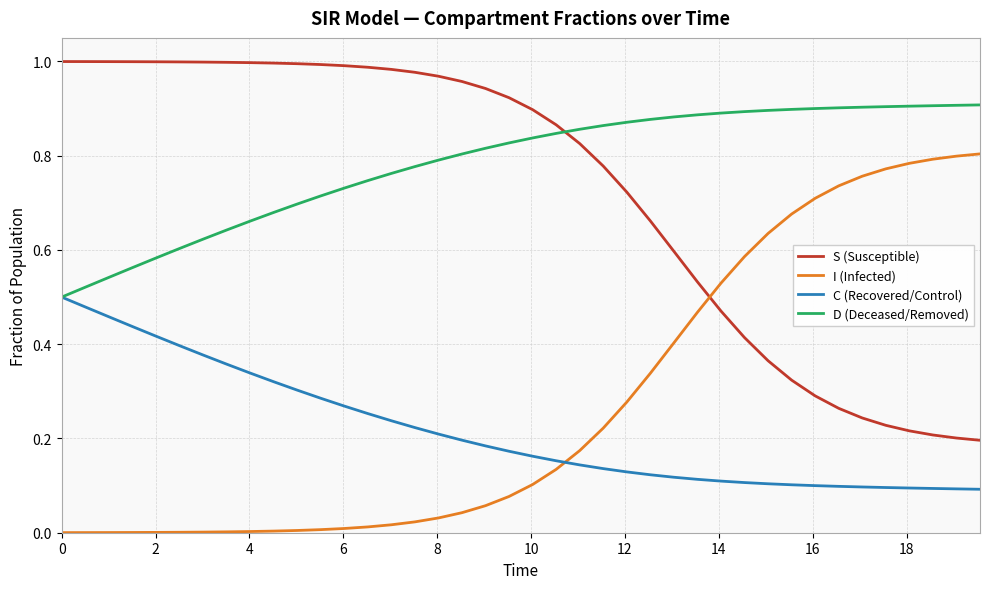

True or false: D (Deceased/Removed) and I (Infected) intersect in this chart.

False